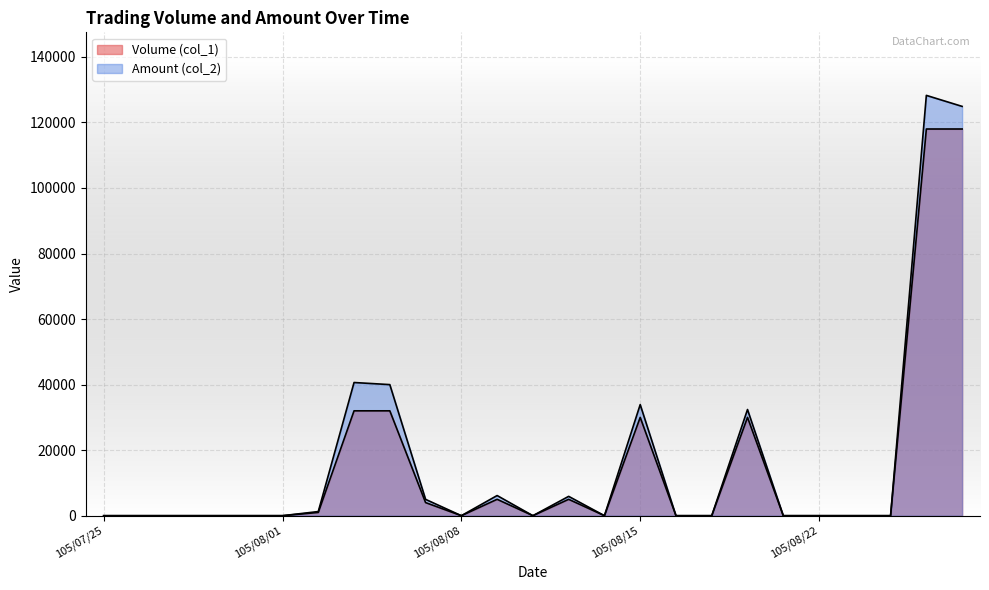

Which label corresponds to the largest value in the chart?

105/08/25